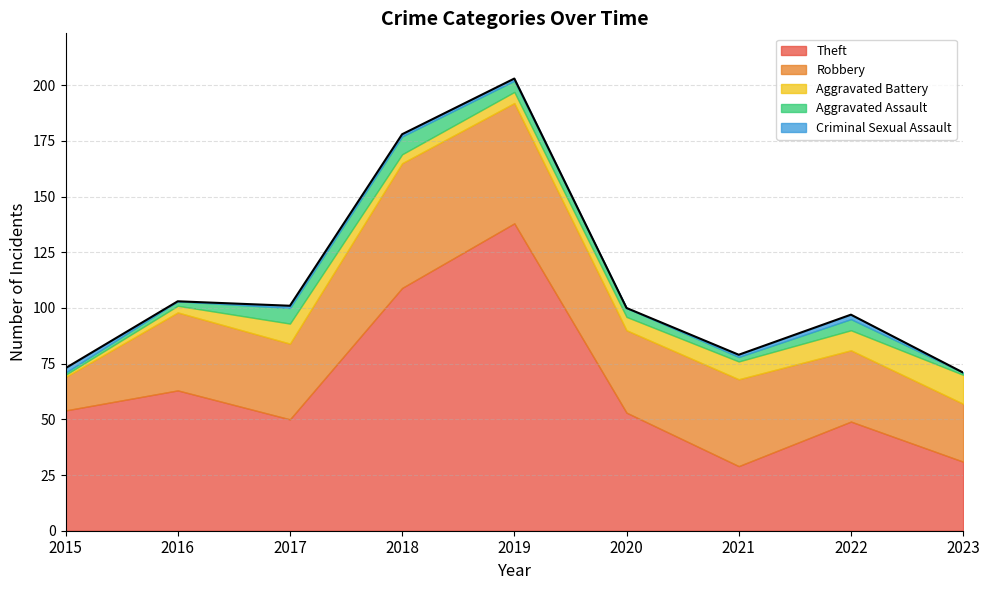

What is the sum of all Robbery values?

328